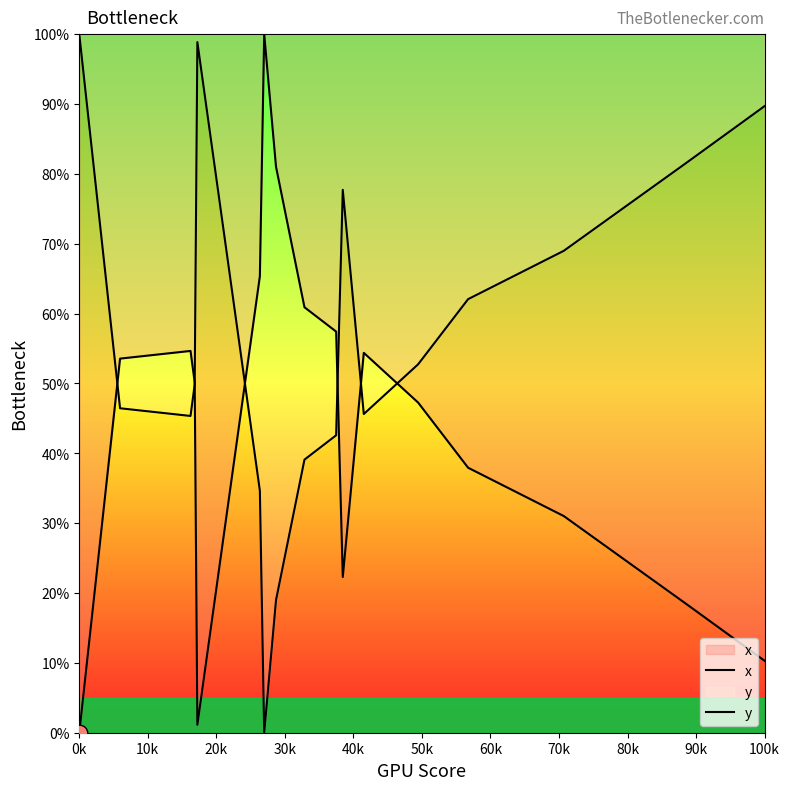

What is the average value of the y series?

49.7